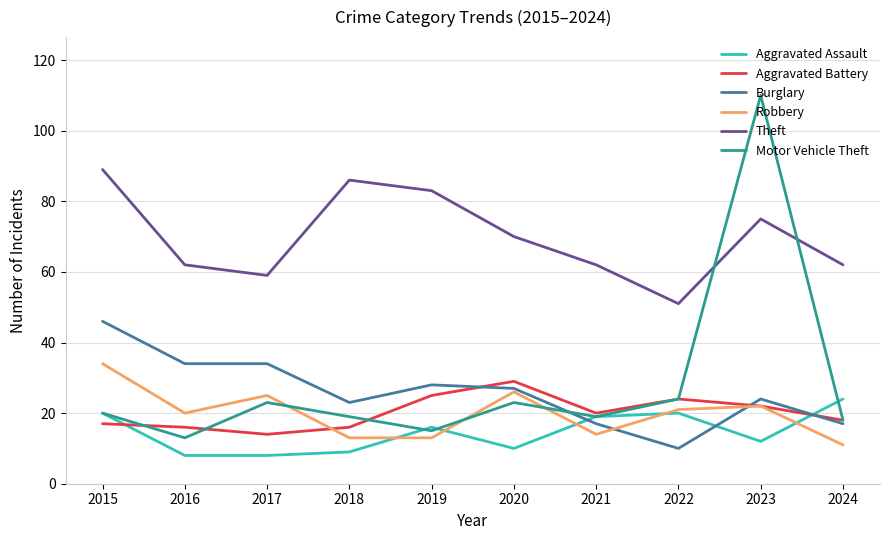

True or false: Theft and Burglary cross at least once.

False